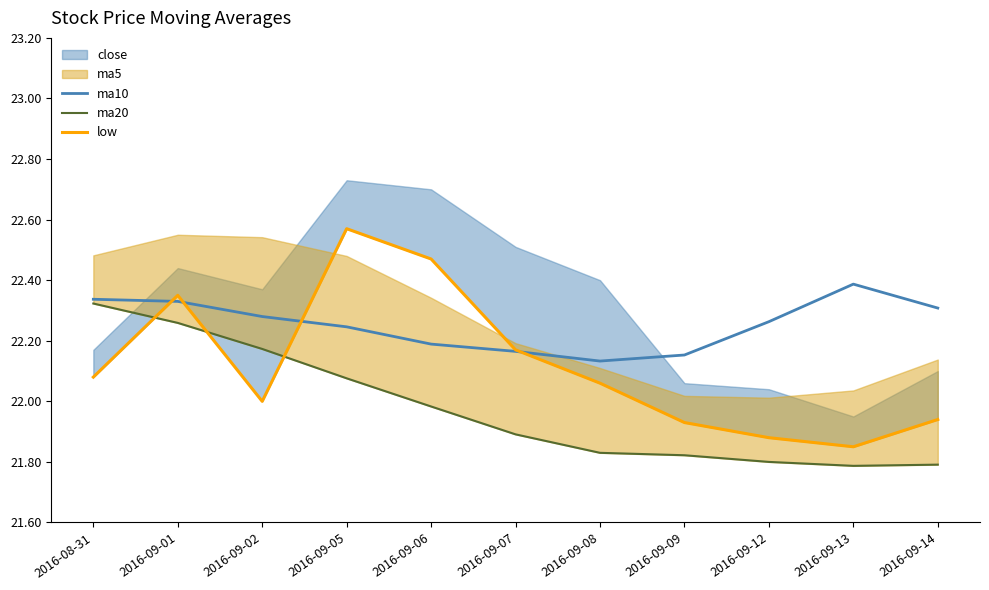

What is the label of the 11th point from the left?

2016-09-14